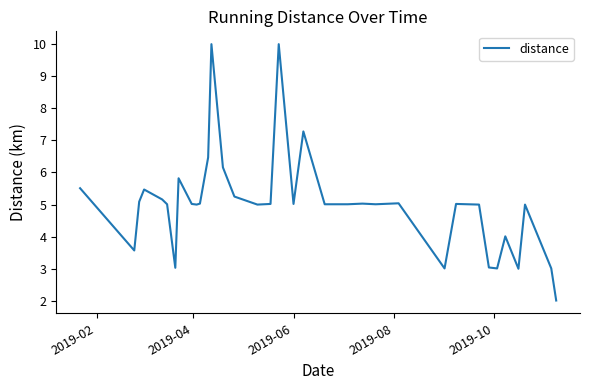

What is the greatest value displayed?

10.0